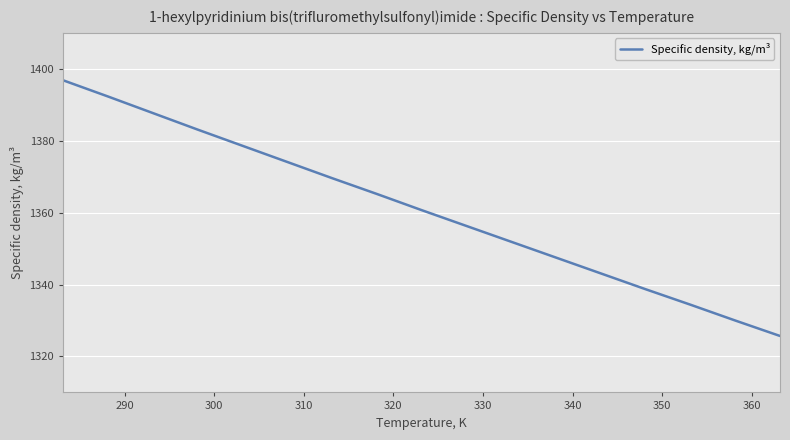

How many lines are shown in the chart?

1